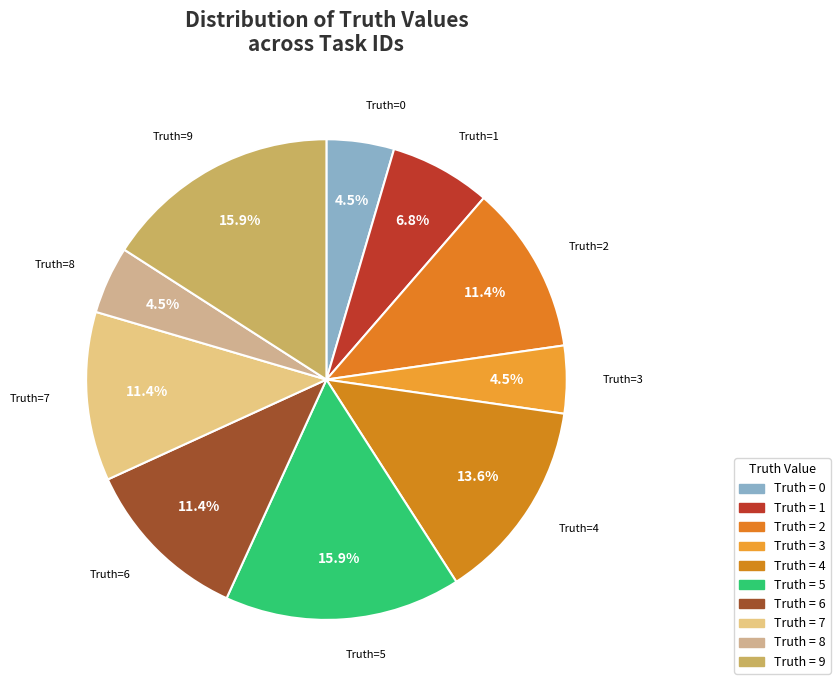

How many slices are in this pie chart?

10